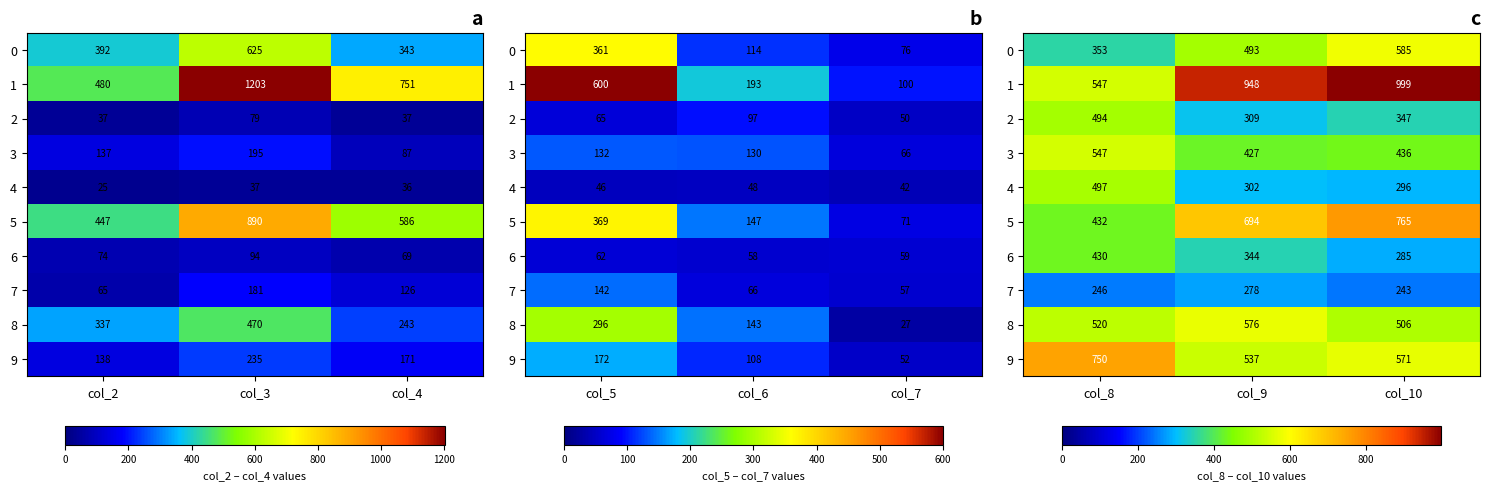

What is the difference between the maximum and minimum values in the 8 series?

70